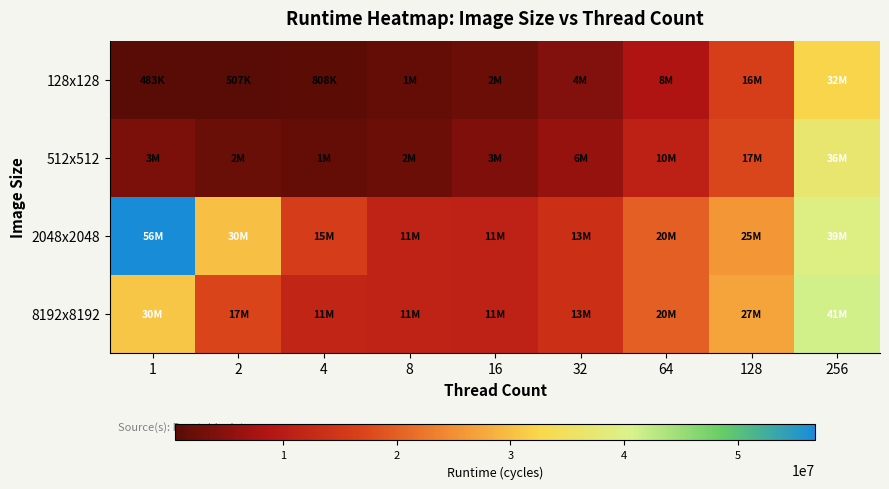

How many data points does each series have?

9